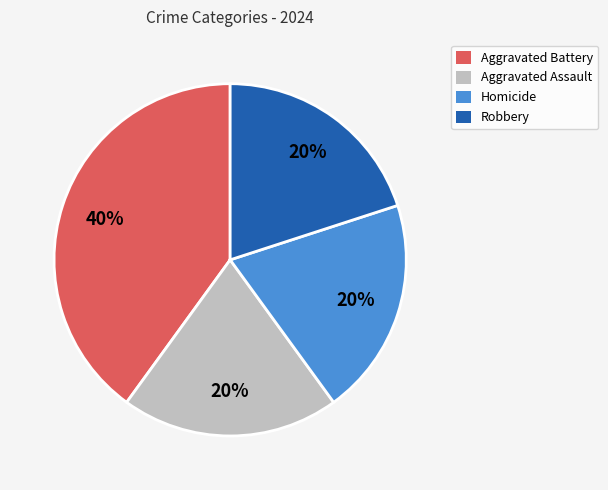

Is there any slice that represents more than half of the pie?

No